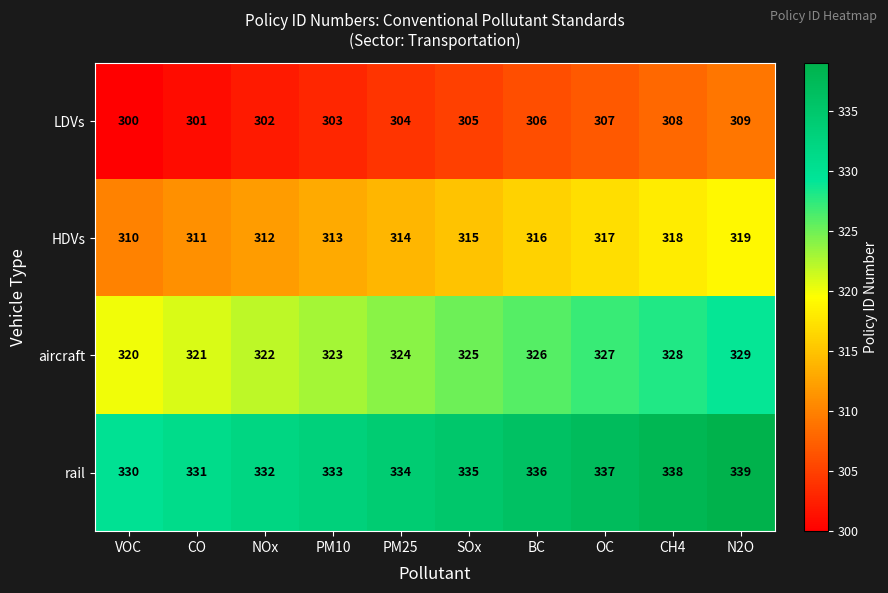

What is the difference between the rail values at PM10 and N2O?

6